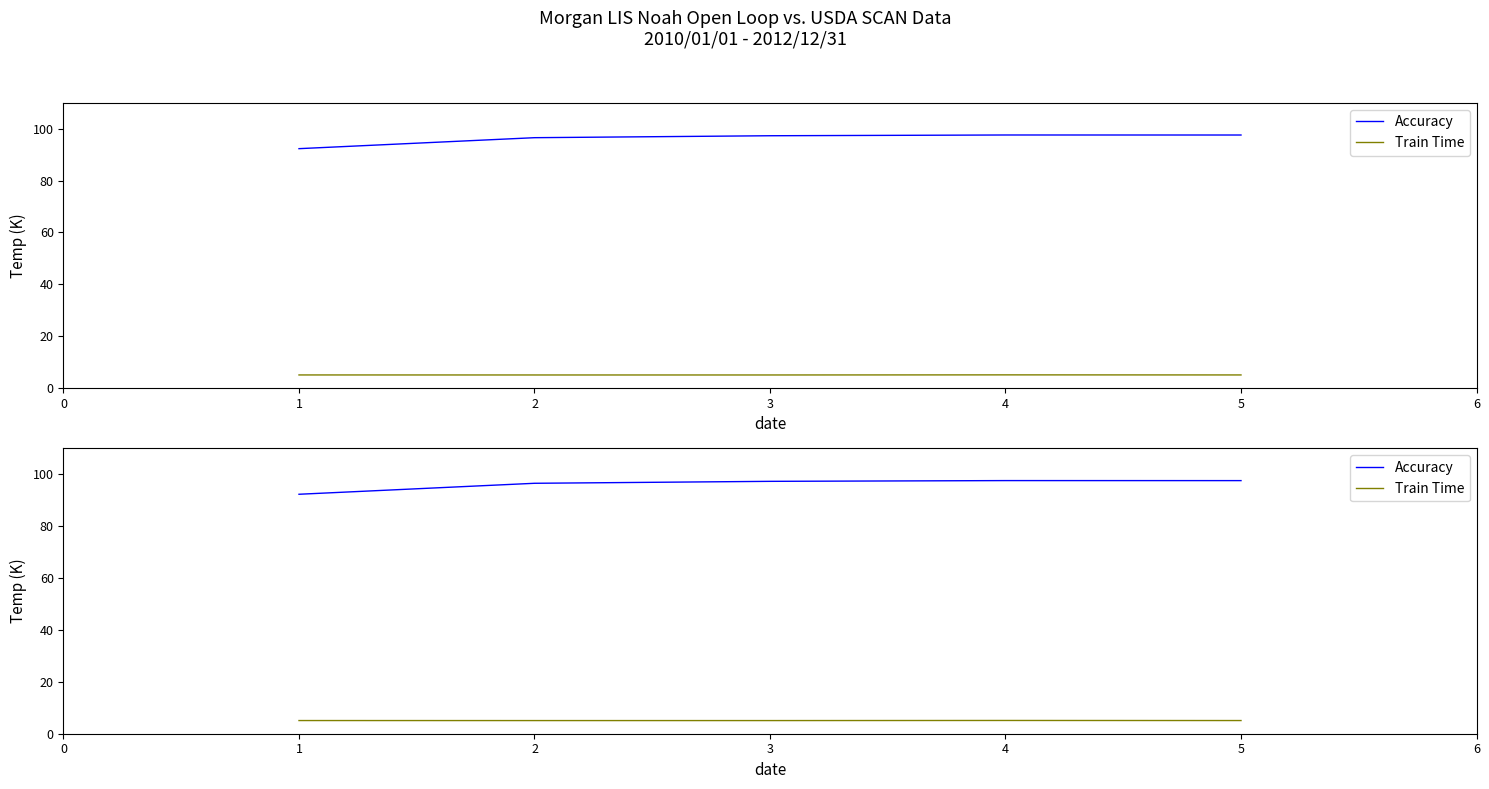

Is it true that Train Time equals 5.1 at 5?

True